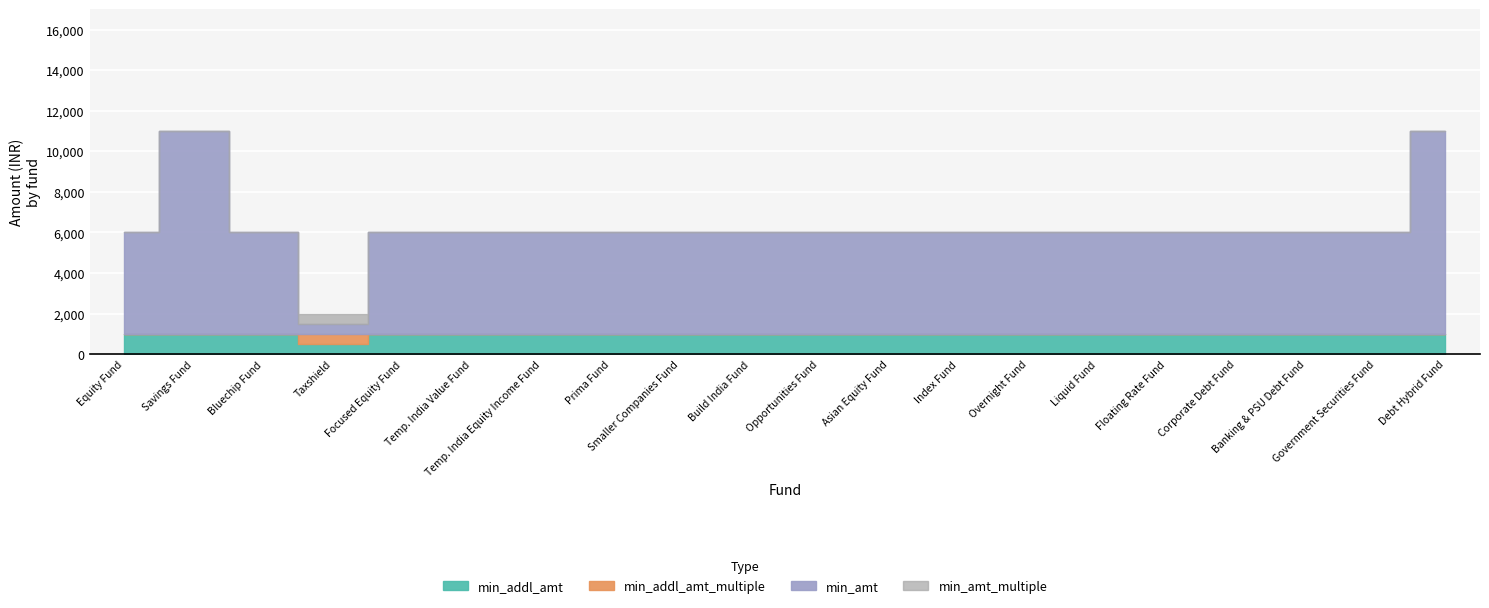

Which series has the widest spread of values?

min_amt